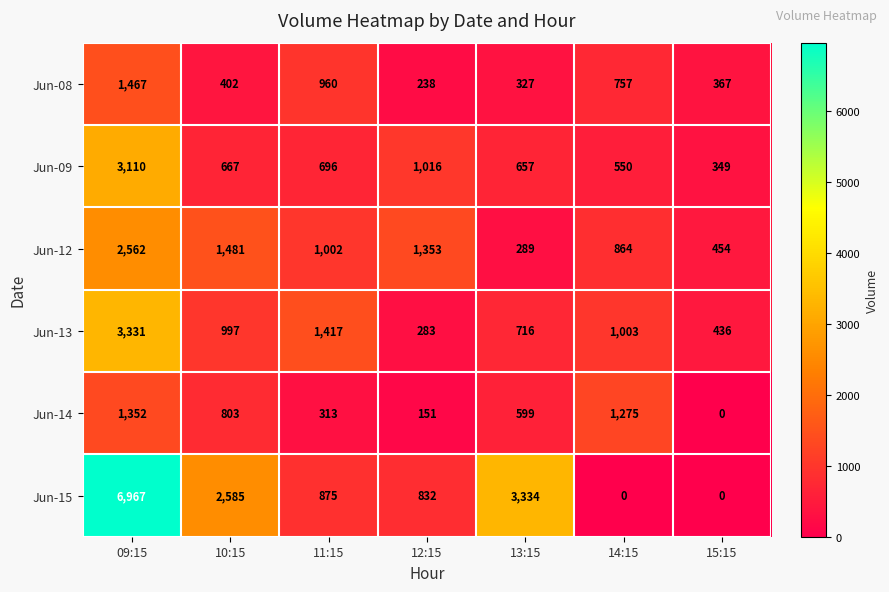

What is the spread (max minus min) of values at 10:15?

2183